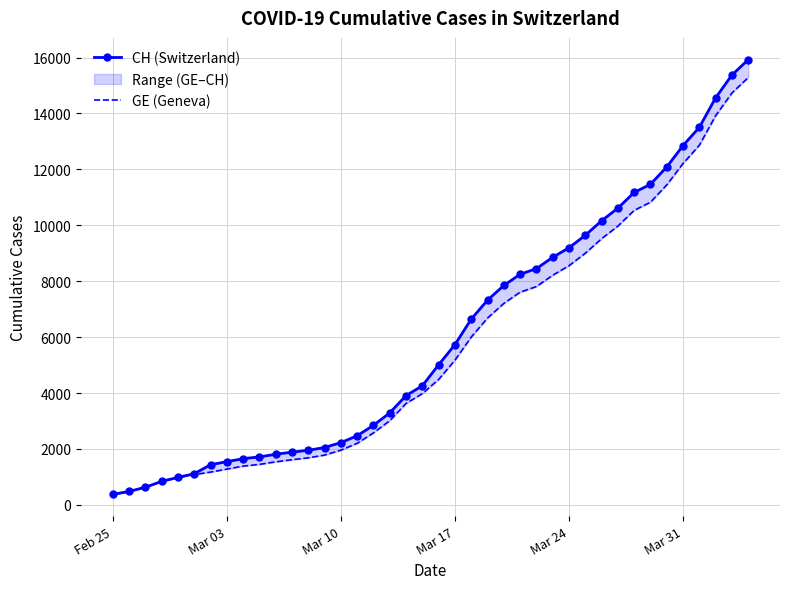

List the series in order of their overall mean, highest first.

CH (Switzerland), GE (Geneva)